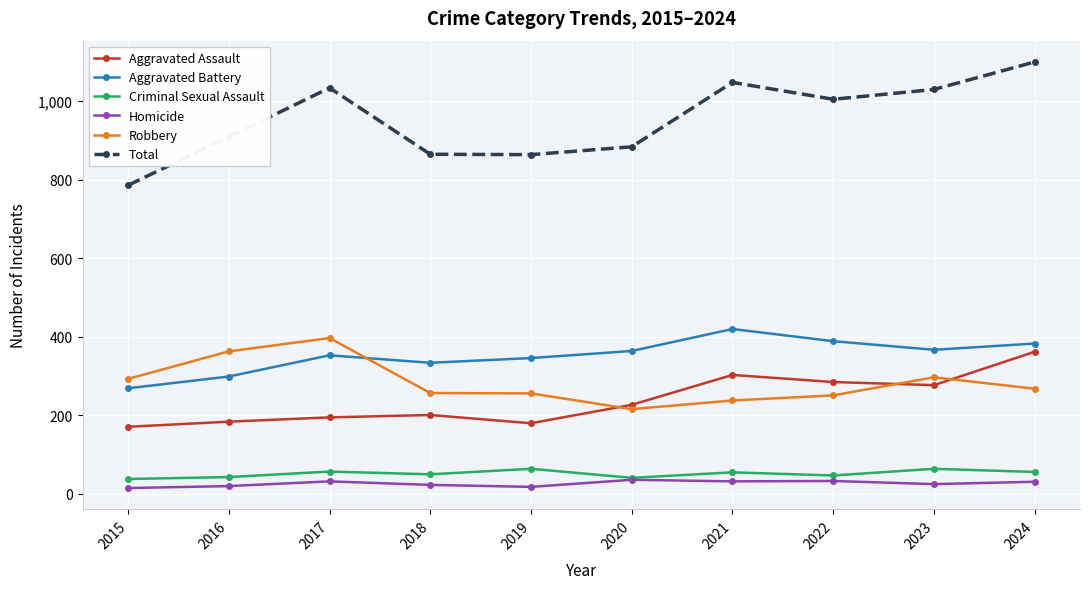

What is the maximum value shown in the chart?

1100